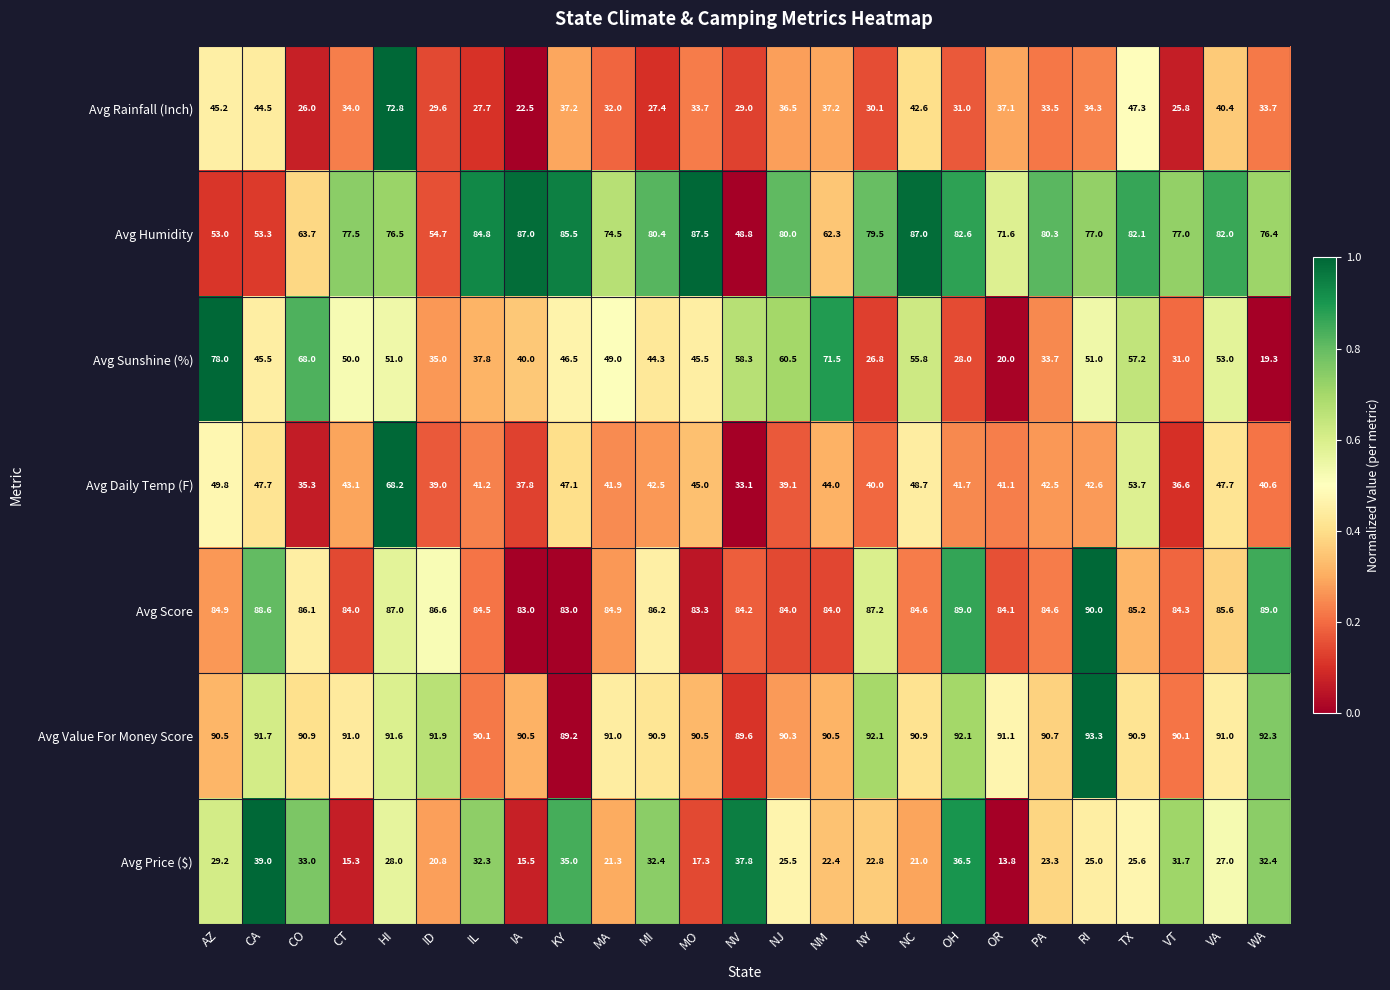

At which category is the sum across all series the highest?

HI